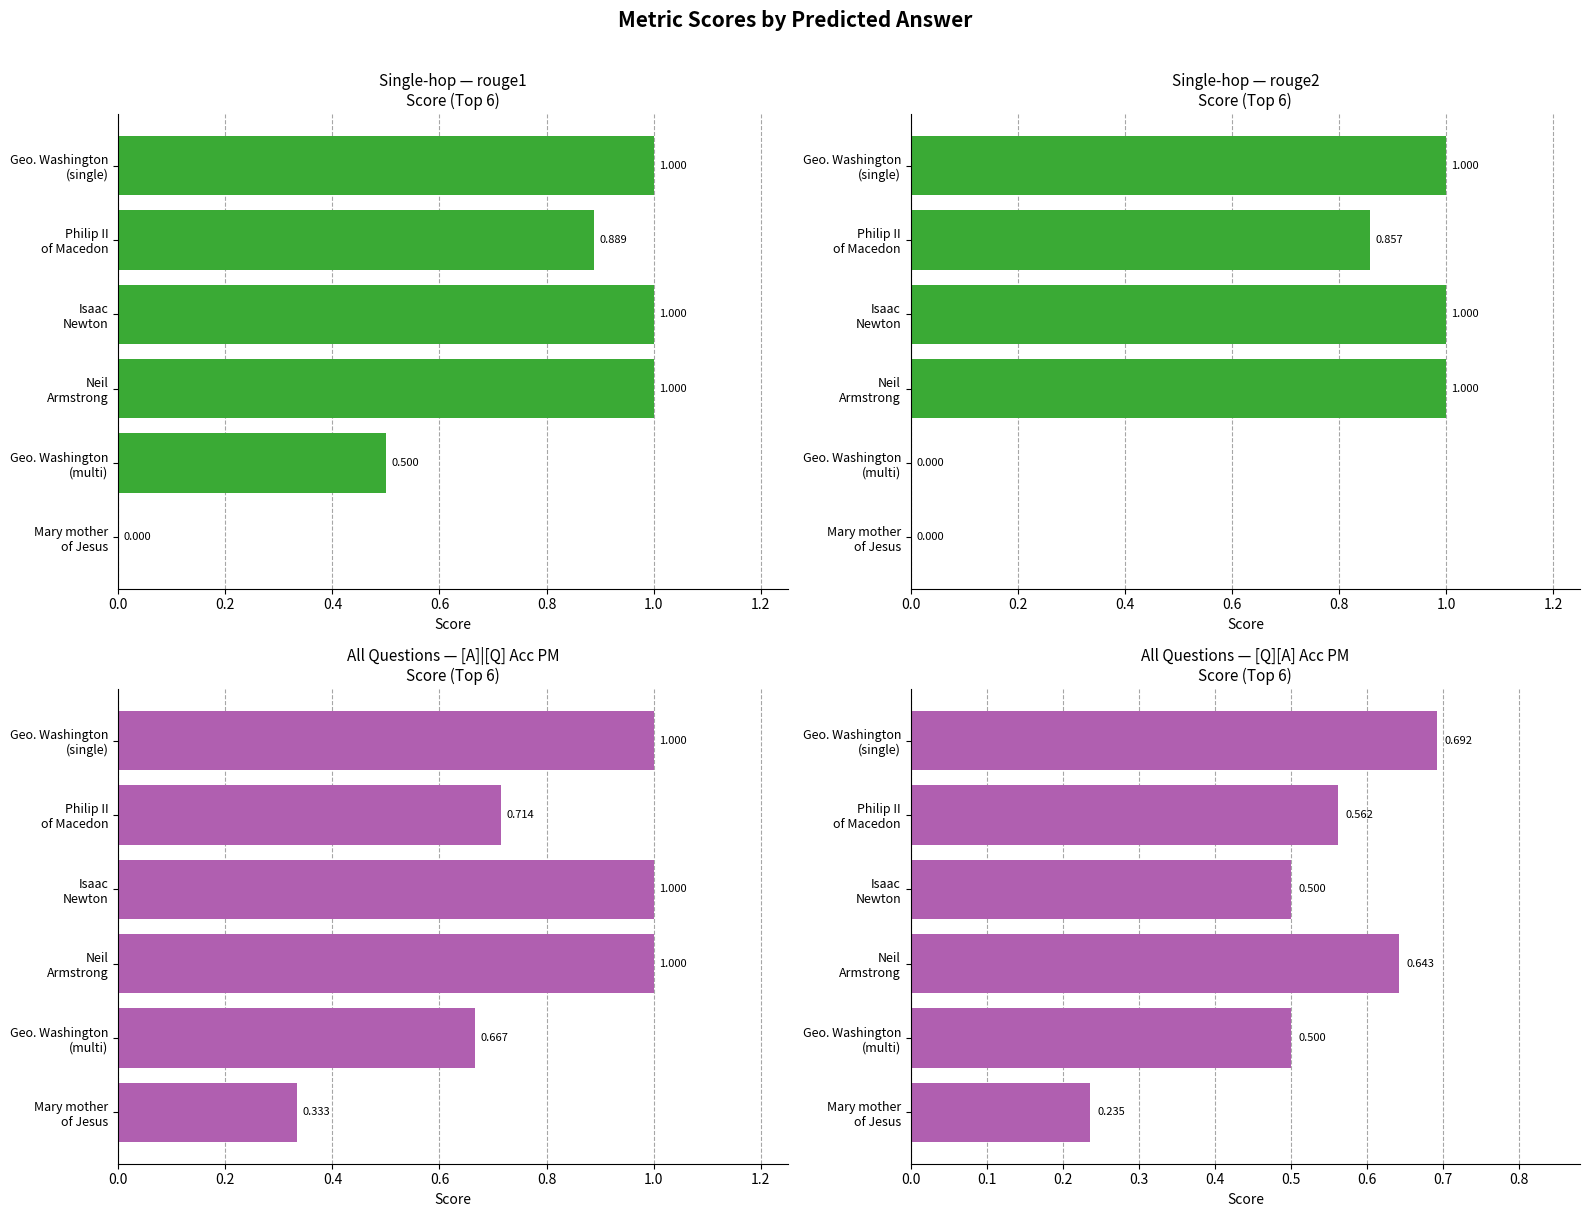

What is the greatest value displayed?

1.0